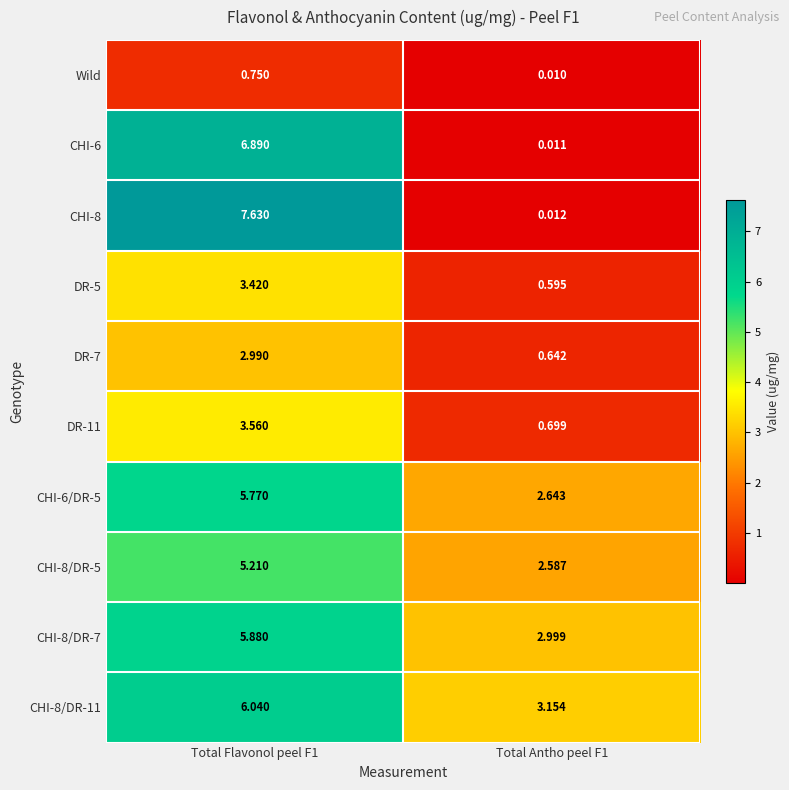

Is the value of CHI-8/DR-7 at Total Flavonol peel F1 greater than the value of DR-5 at Total Flavonol peel F1?

Yes